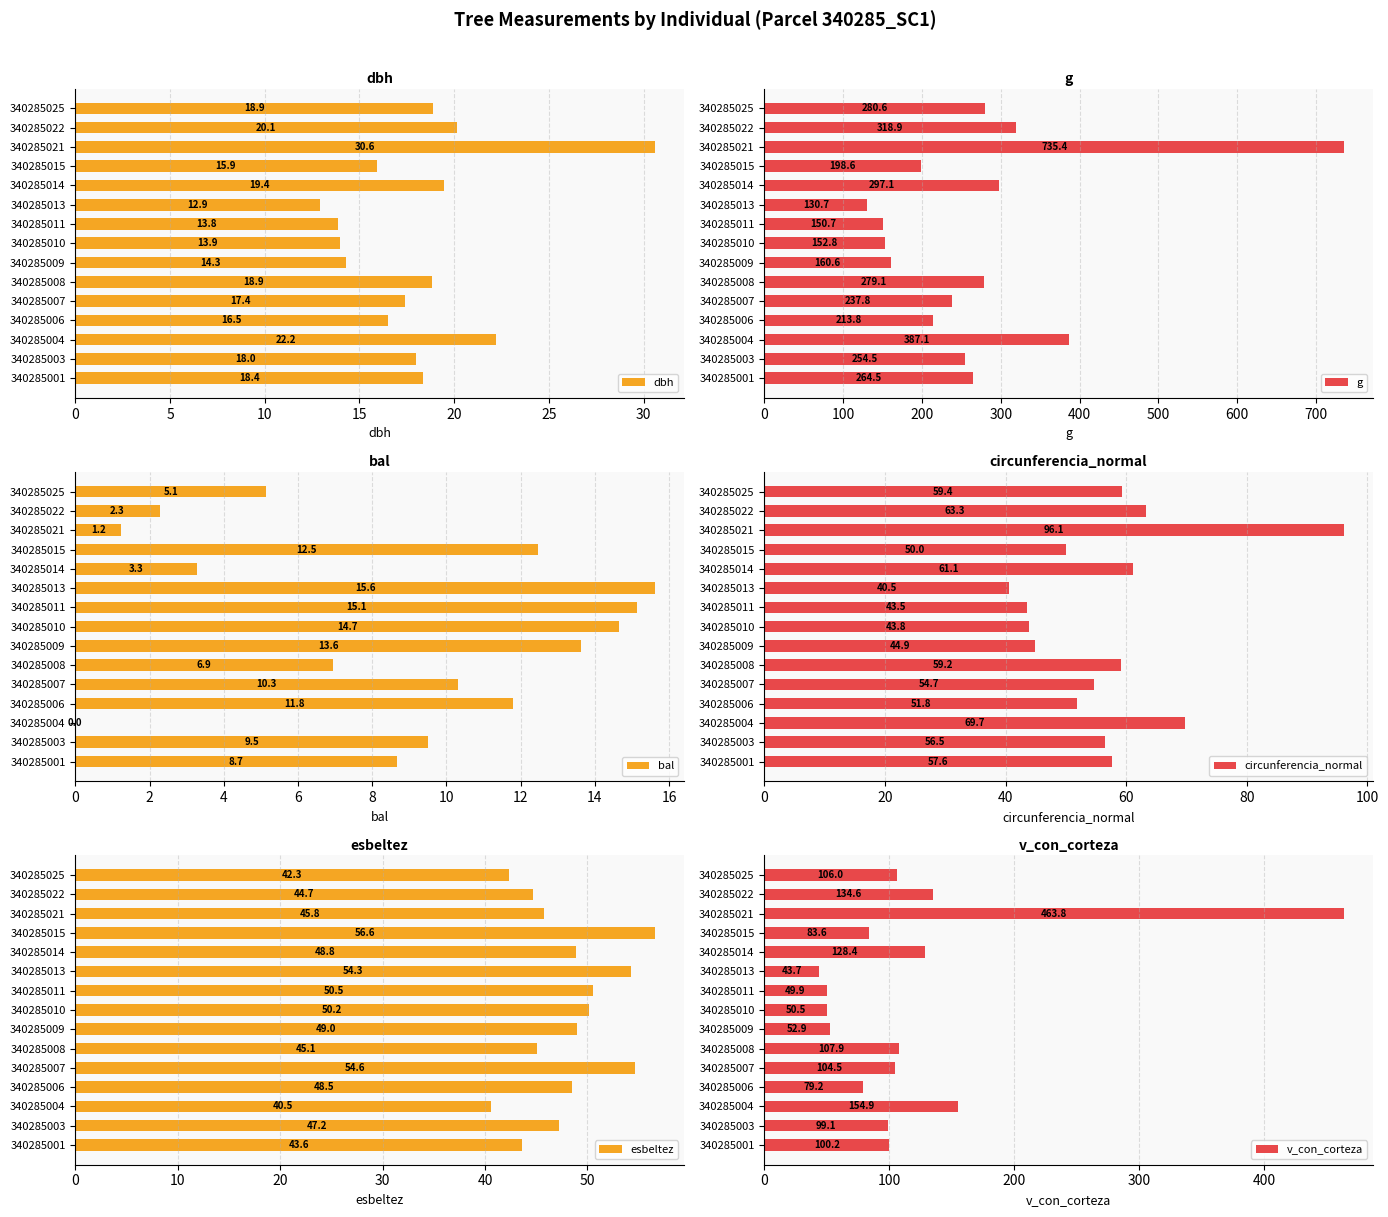

Read the dbh value at 340285025.

18.9